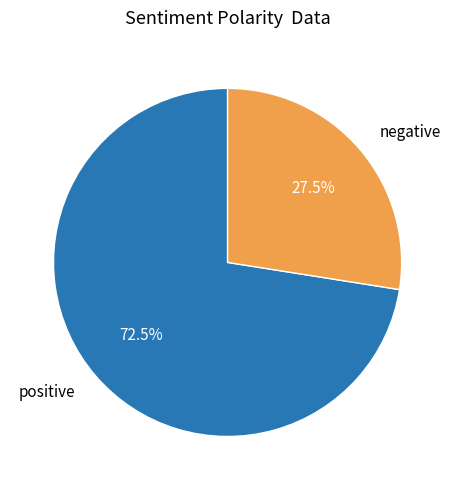

How many slices are in this pie chart?

2